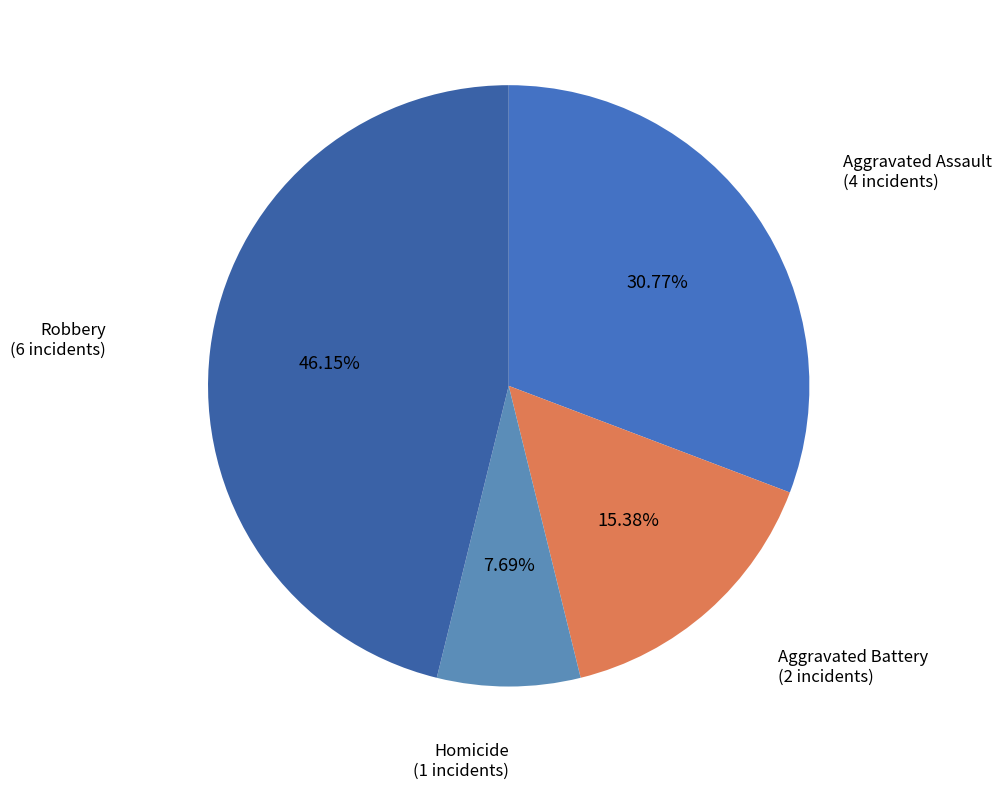

How many slices are in this pie chart?

4